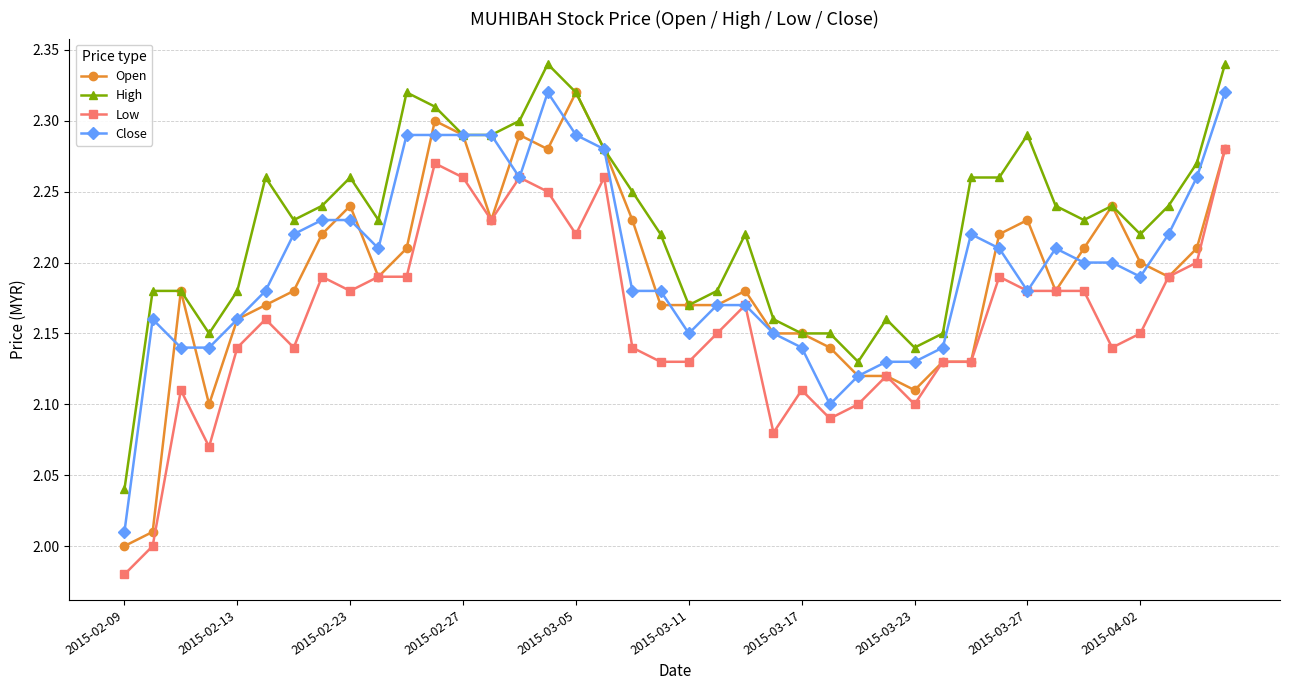

True or false: High has more than 0 interior local peaks.

True